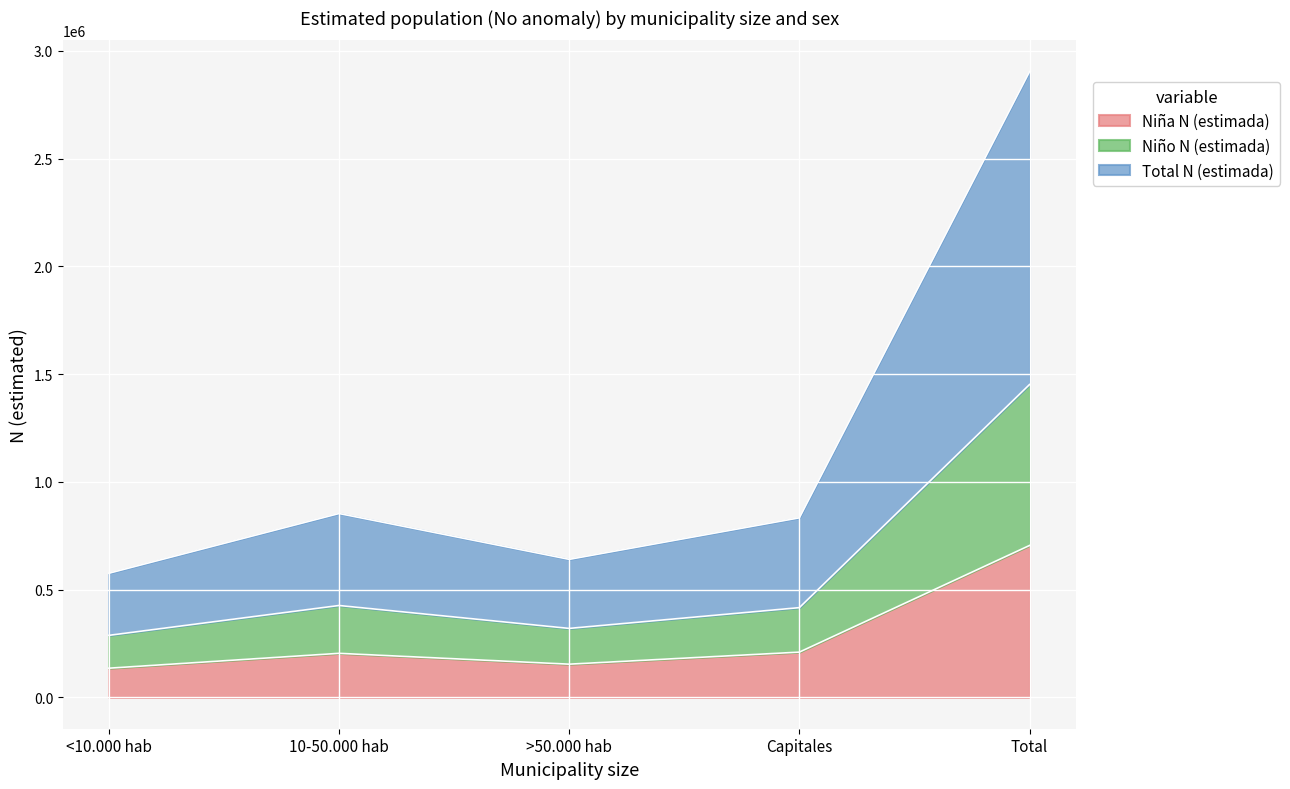

What is the sum of the Niña N (estimada) values at Total and >50.000 hab?

859527